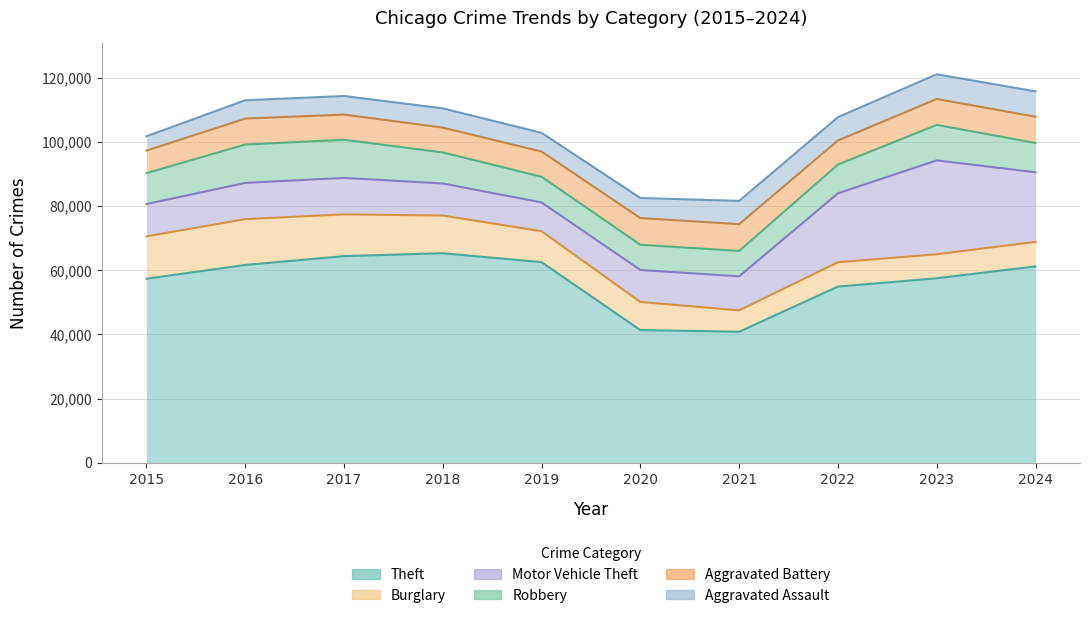

What is the difference between the Theft values at 2015 and 2018?

7937